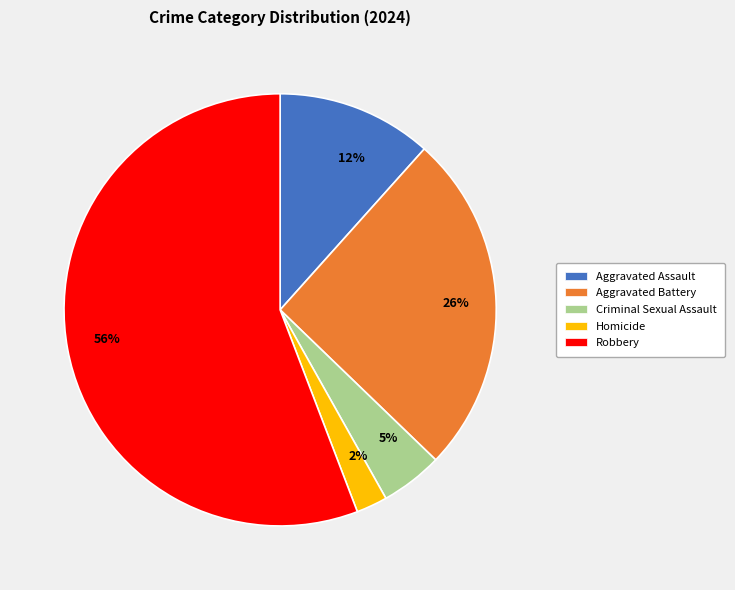

Which slice represents more than half of the pie?

Robbery